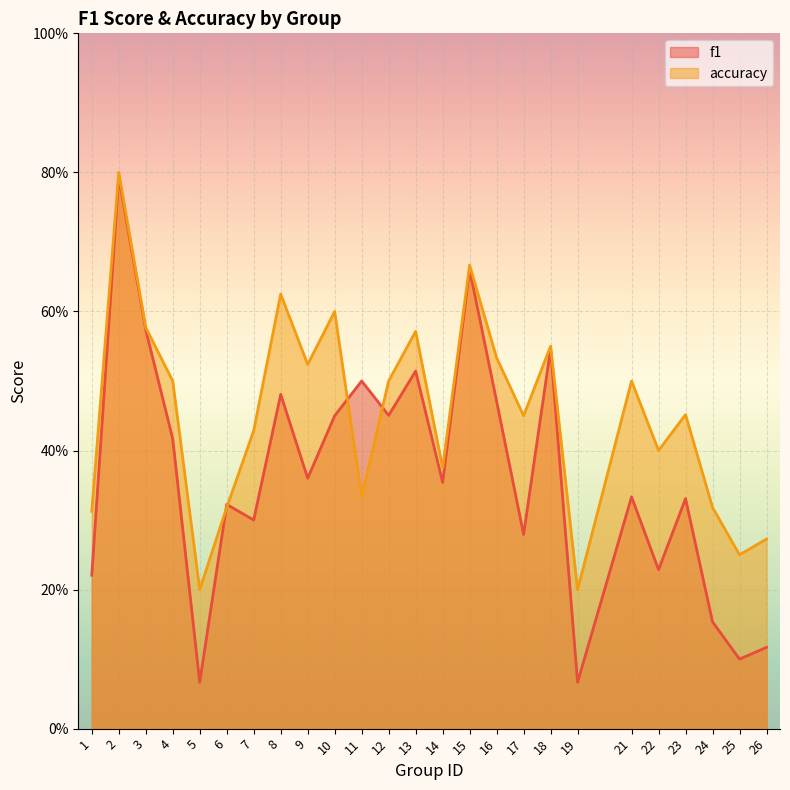

What are all the series names shown in the legend?

f1, accuracy